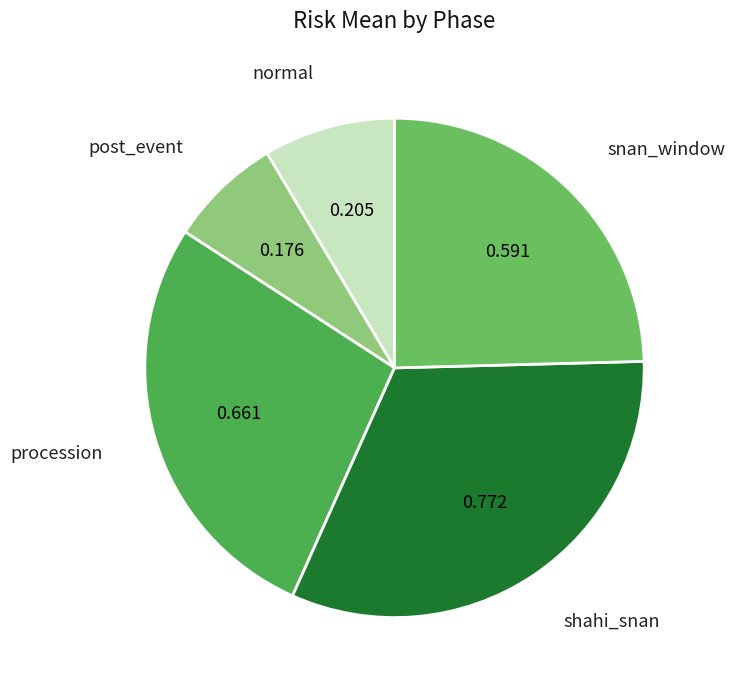

Which has a higher value, snan_window or procession?

procession